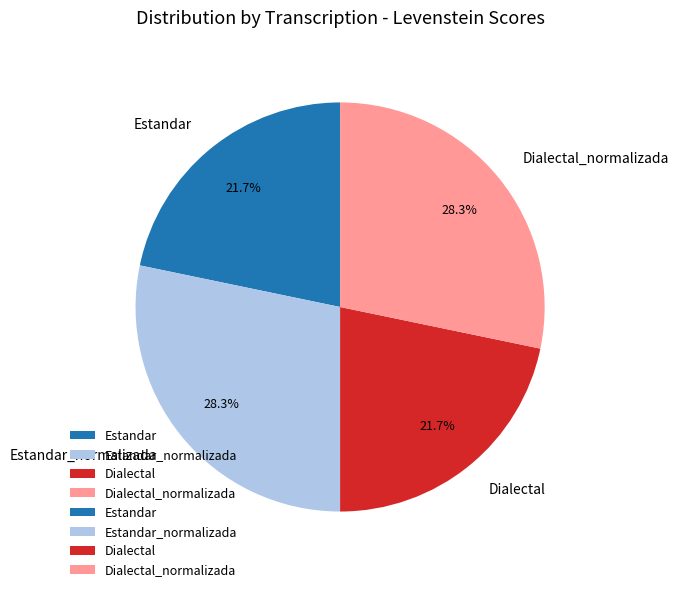

Is there any slice that represents more than half of the pie?

No